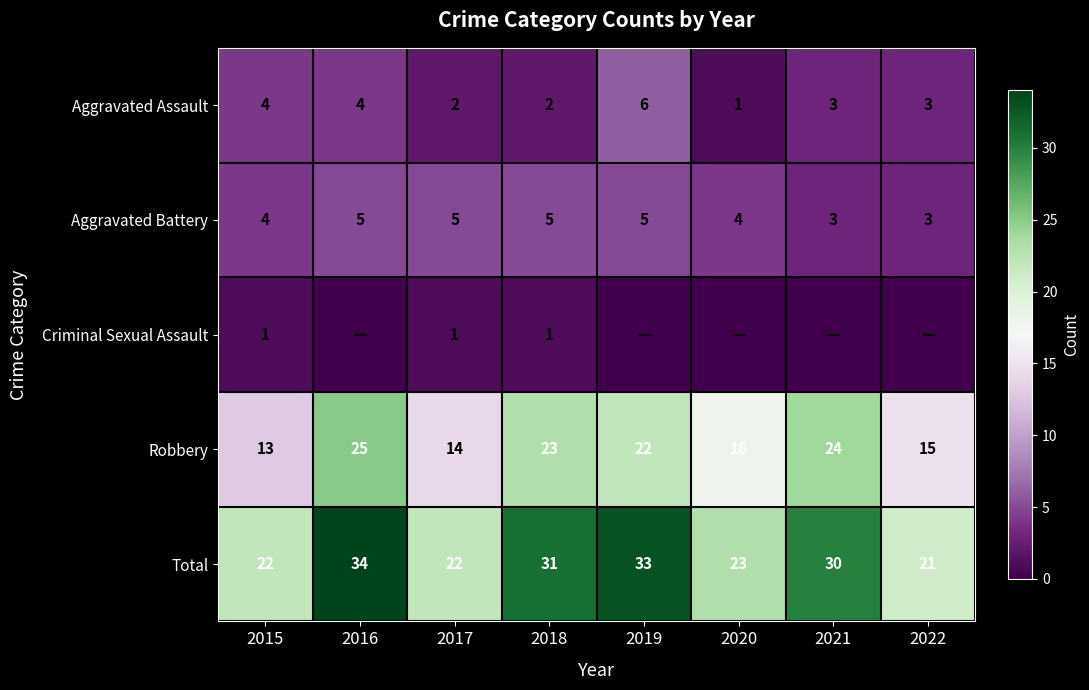

Which has a higher value, 2021 or 2020?

2021